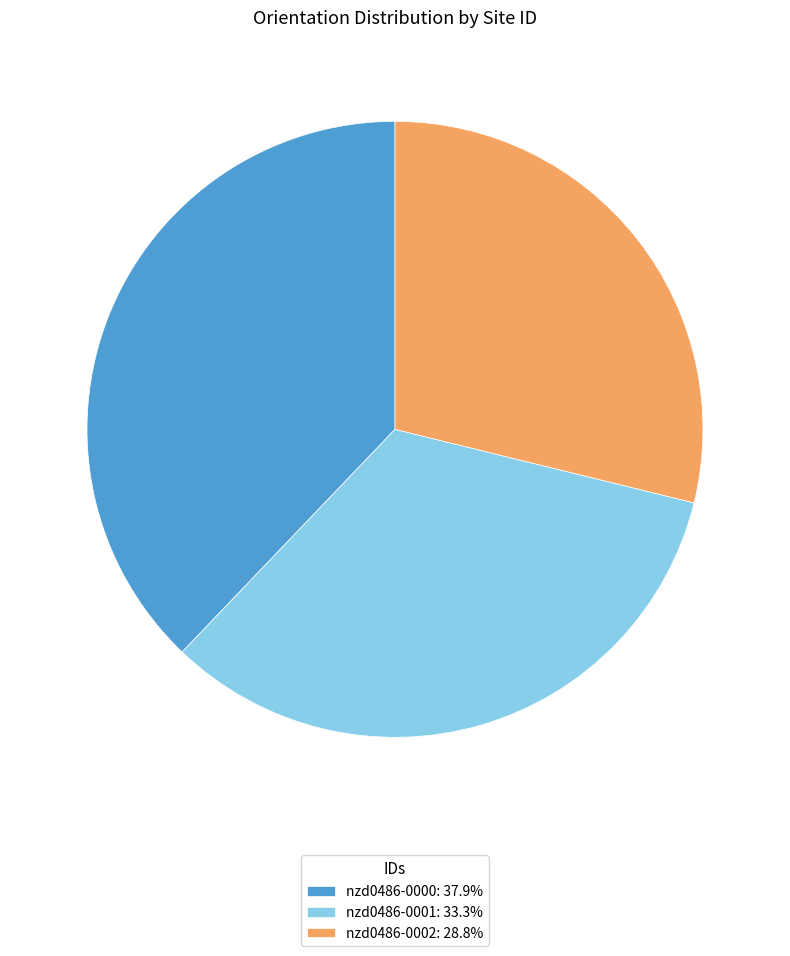

How many slices are in this pie chart?

3